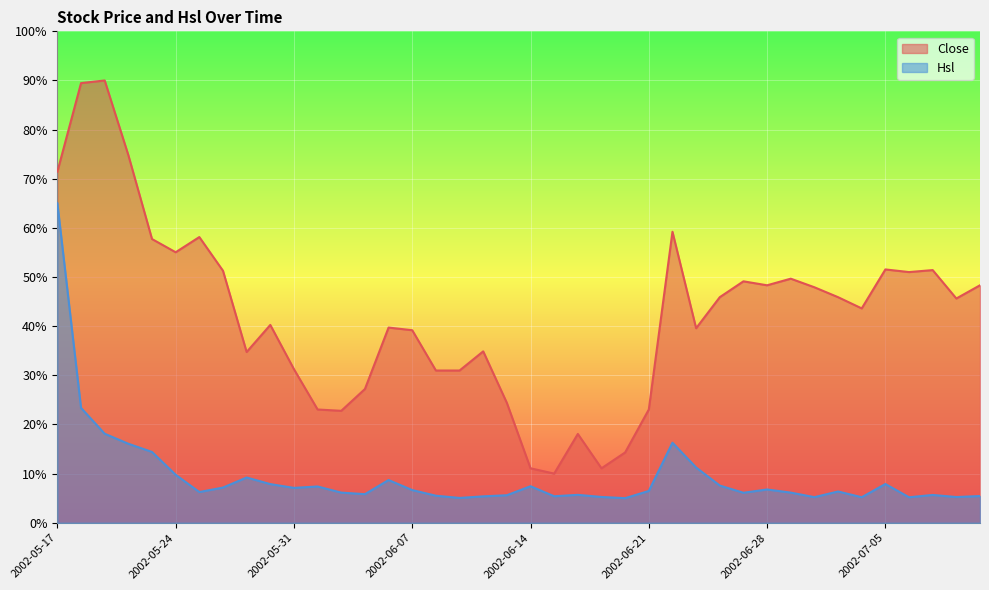

Count the number of data series in this chart.

2